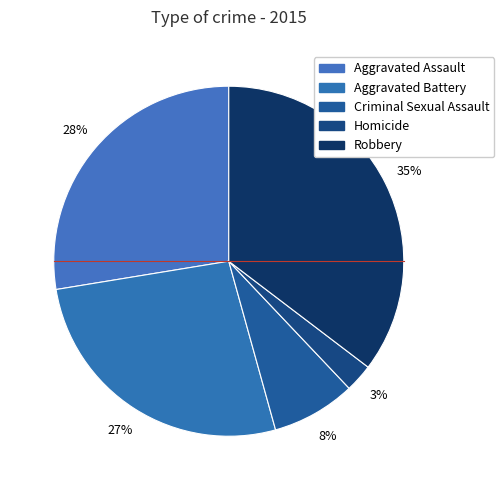

True or false: Homicide accounts for 1% of the total.

False